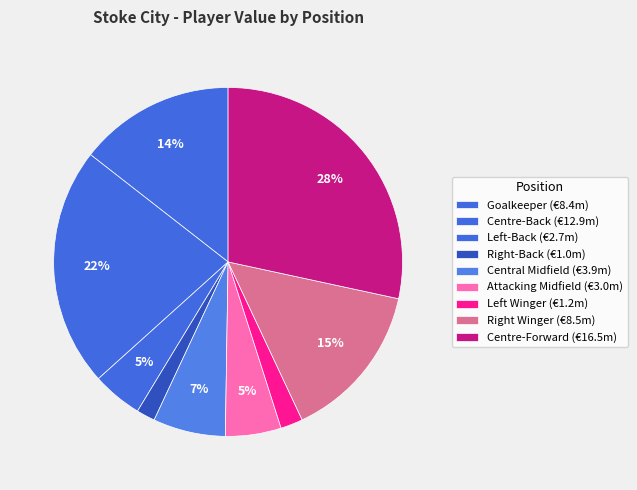

Does any single category account for the majority?

No